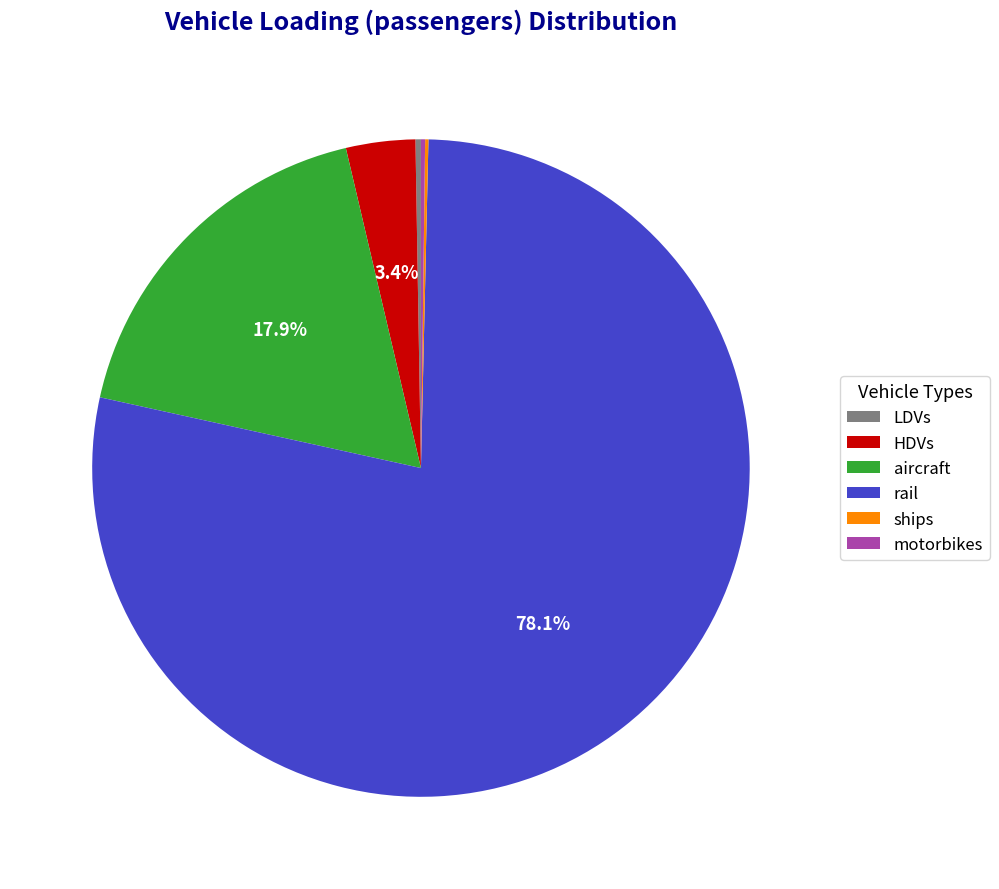

What is the ratio of the value at aircraft to the value at HDVs?

5.3